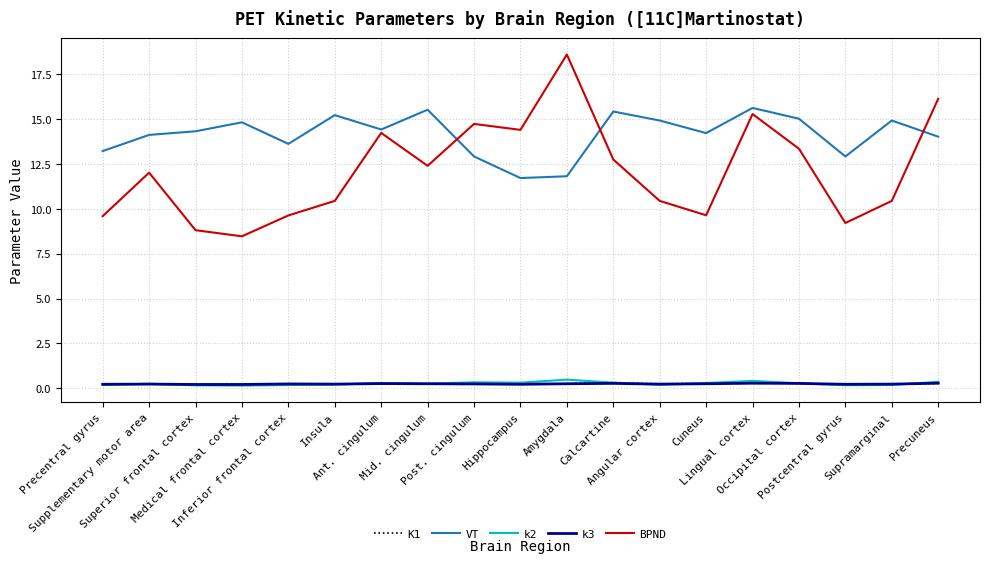

What position from the left is Amygdala?

11